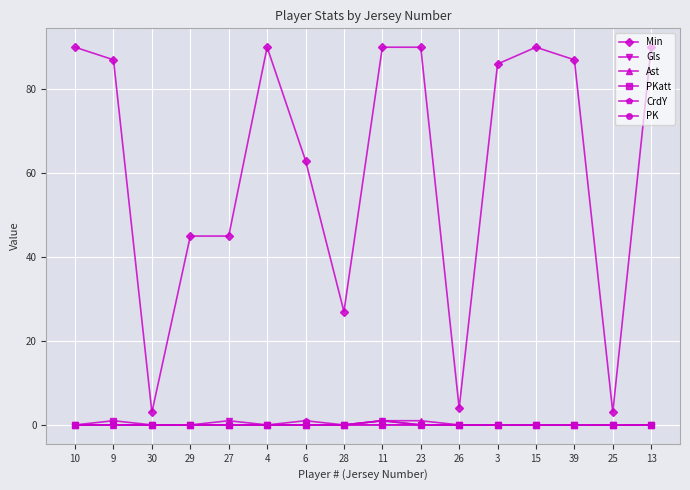

Does the chart display data point markers on the line(s)?

Yes